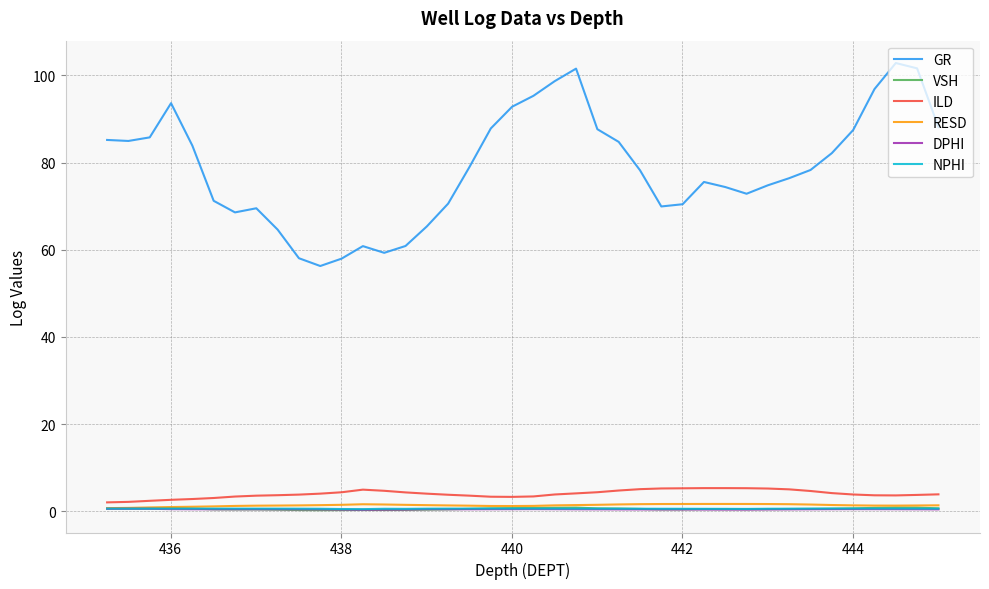

What are all the series names shown in the legend?

GR, VSH, ILD, RESD, DPHI, NPHI